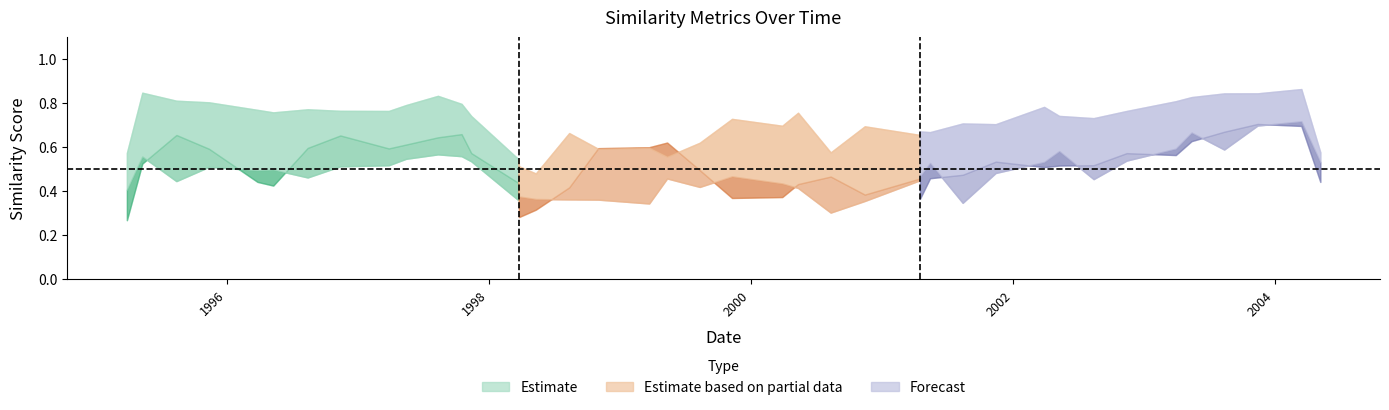

Between 2004-03-15 and 2004-05-07, which is larger?

2004-03-15